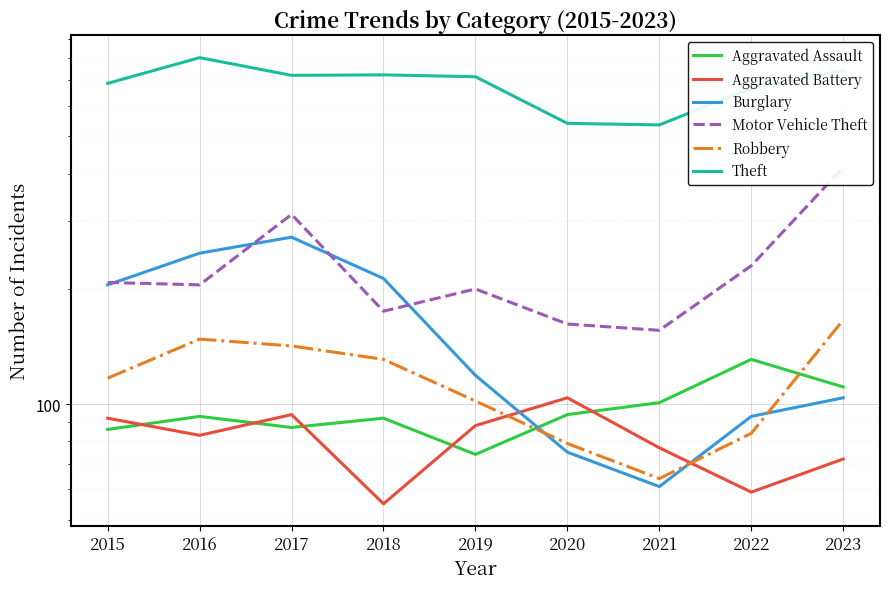

The value of Robbery at 2018 is 29. True or false?

False